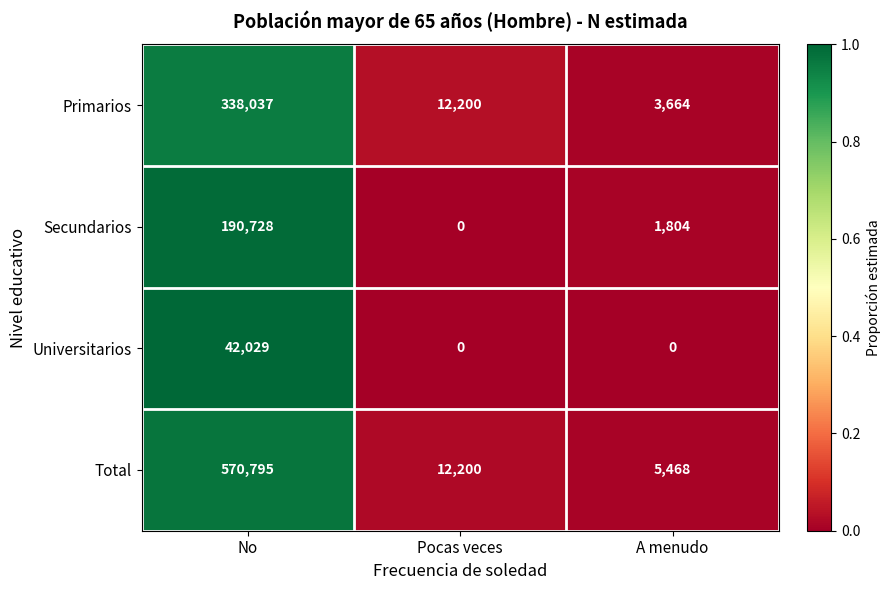

Which category has the lowest value in the Total series?

A menudo